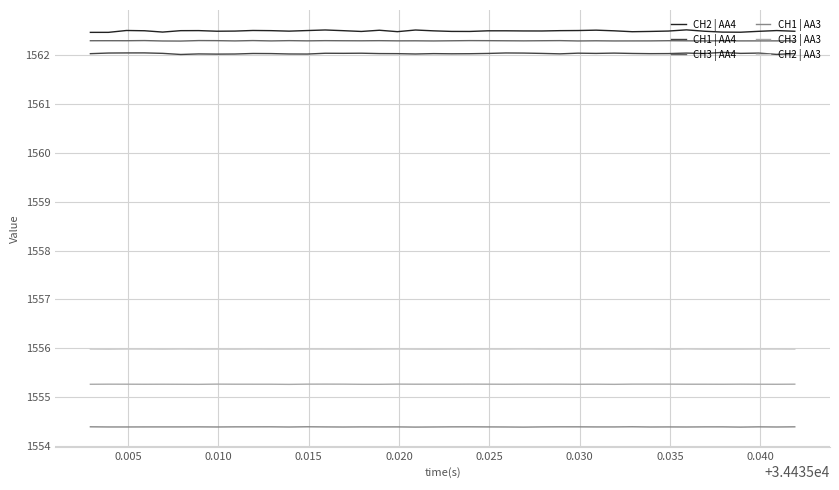

What is the lowest value of the CH3 | AA4 series?

1562.3